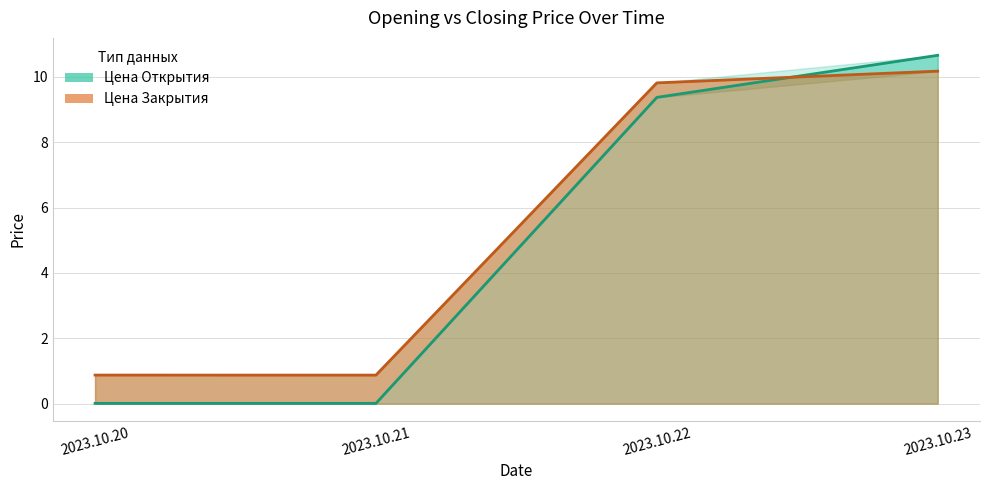

What is the difference between the maximum and minimum values in the Цена Закрытия series?

9.3